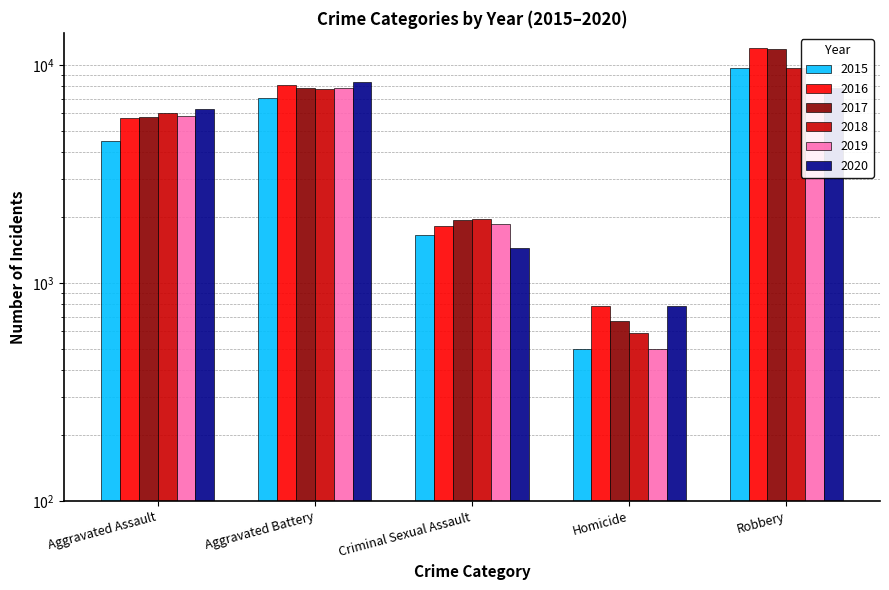

What is the label of the 3rd bar from the right?

Criminal Sexual Assault